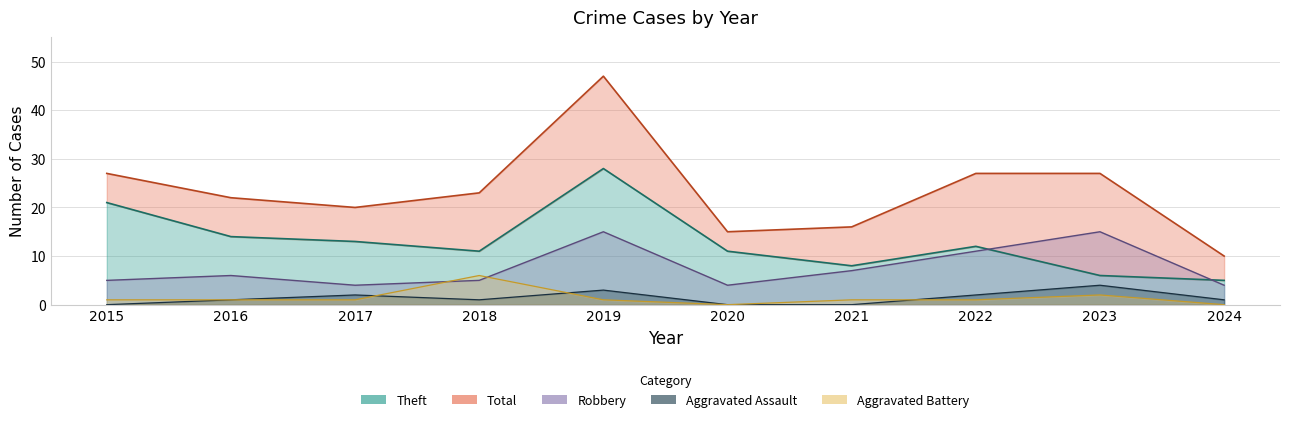

Which series ends up on top after the final intersection of Aggravated Battery and Aggravated Assault?

Aggravated Assault